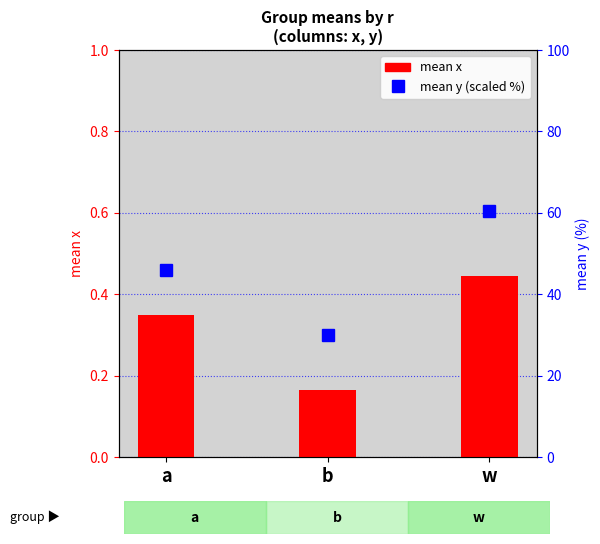

Rank the series by their average value, from lowest to highest.

mean x, mean y (scaled %)